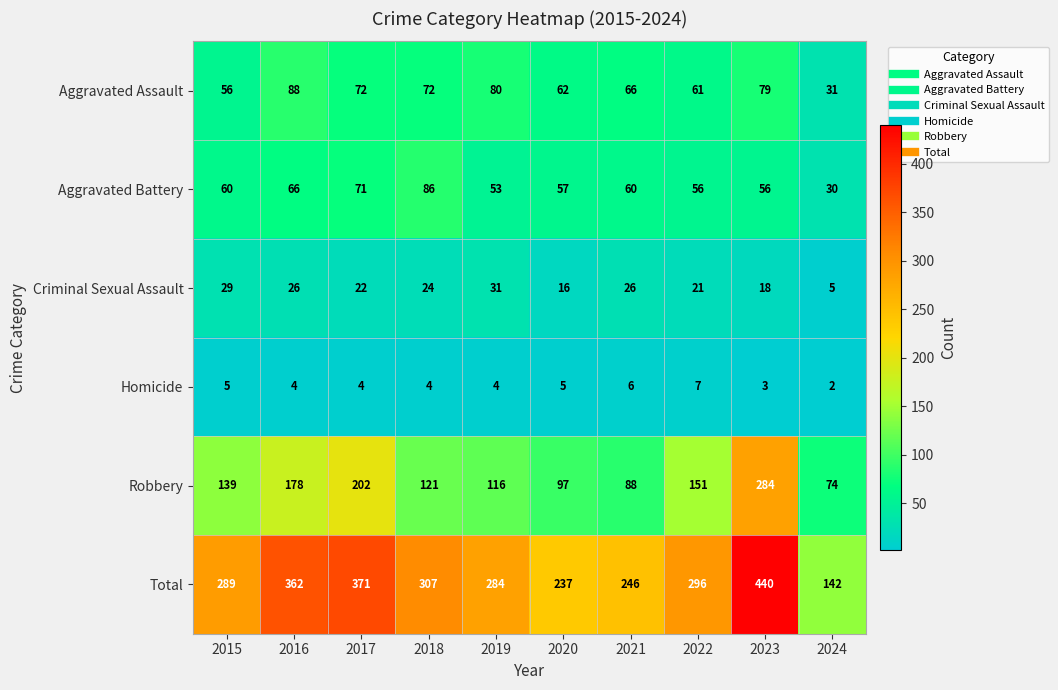

What is the difference between the maximum and minimum values in the Criminal Sexual Assault series?

26